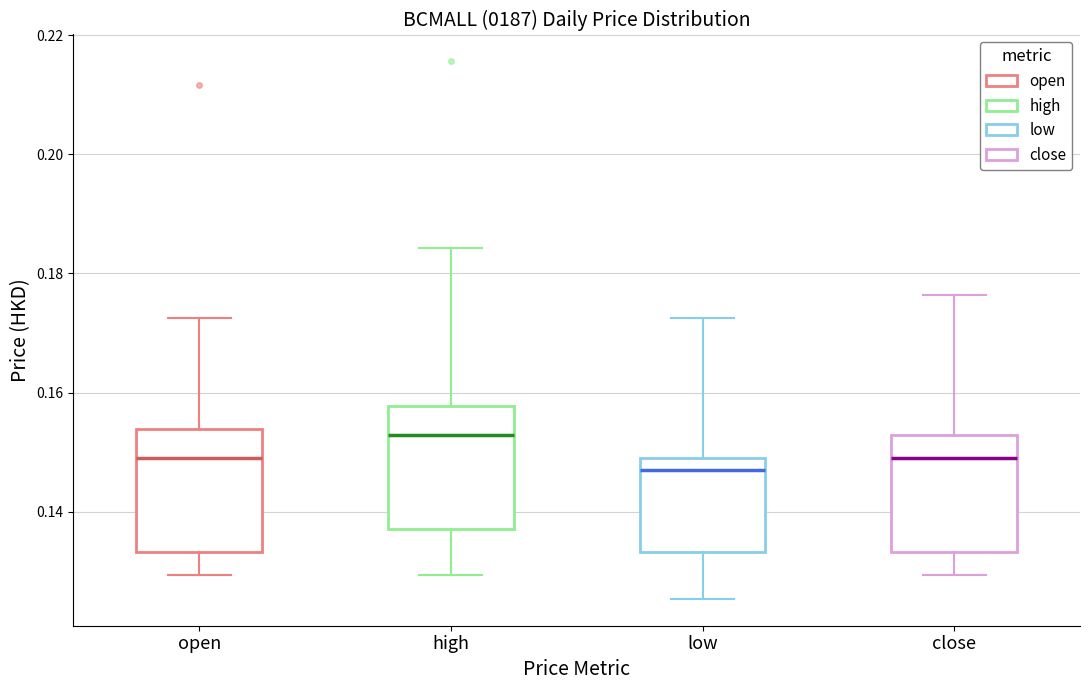

Reading left to right, transcribe this box plot: for each box, give where its median line is, the range the box spans, and where its two whiskers end, as read against the y-axis. The values are not printed on the chart, so give them approximately, as read against the axis.

open: median 0.150, box 0.134 to 0.154, whiskers 0.130 to 0.172
high: median 0.152, box 0.138 to 0.158, whiskers 0.130 to 0.184
low: median 0.148, box 0.134 to 0.150, whiskers 0.126 to 0.172
close: median 0.150, box 0.134 to 0.152, whiskers 0.130 to 0.176